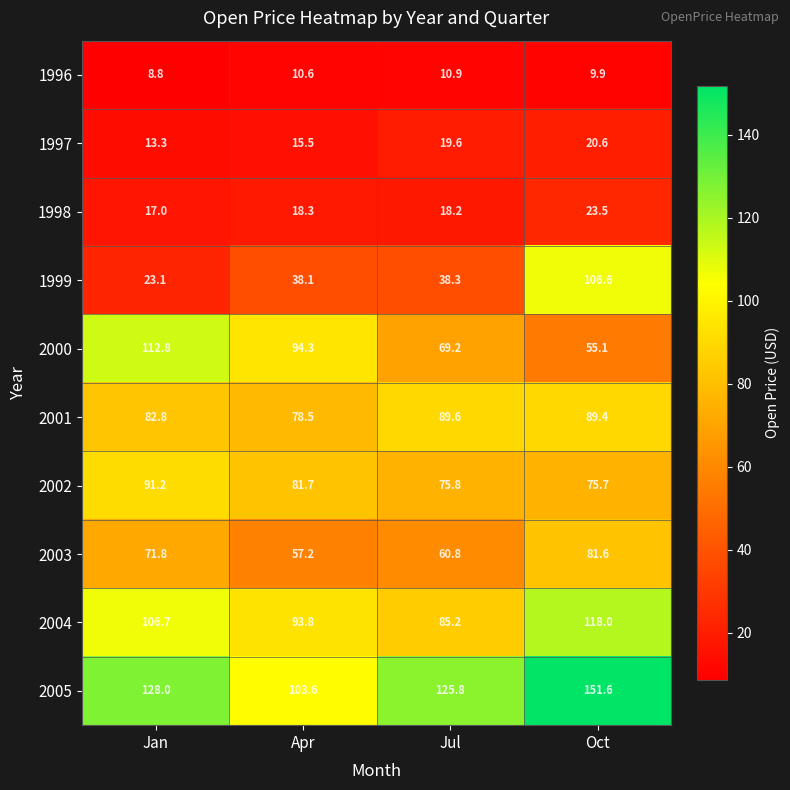

At which label is 1997 closest to 16?

Apr